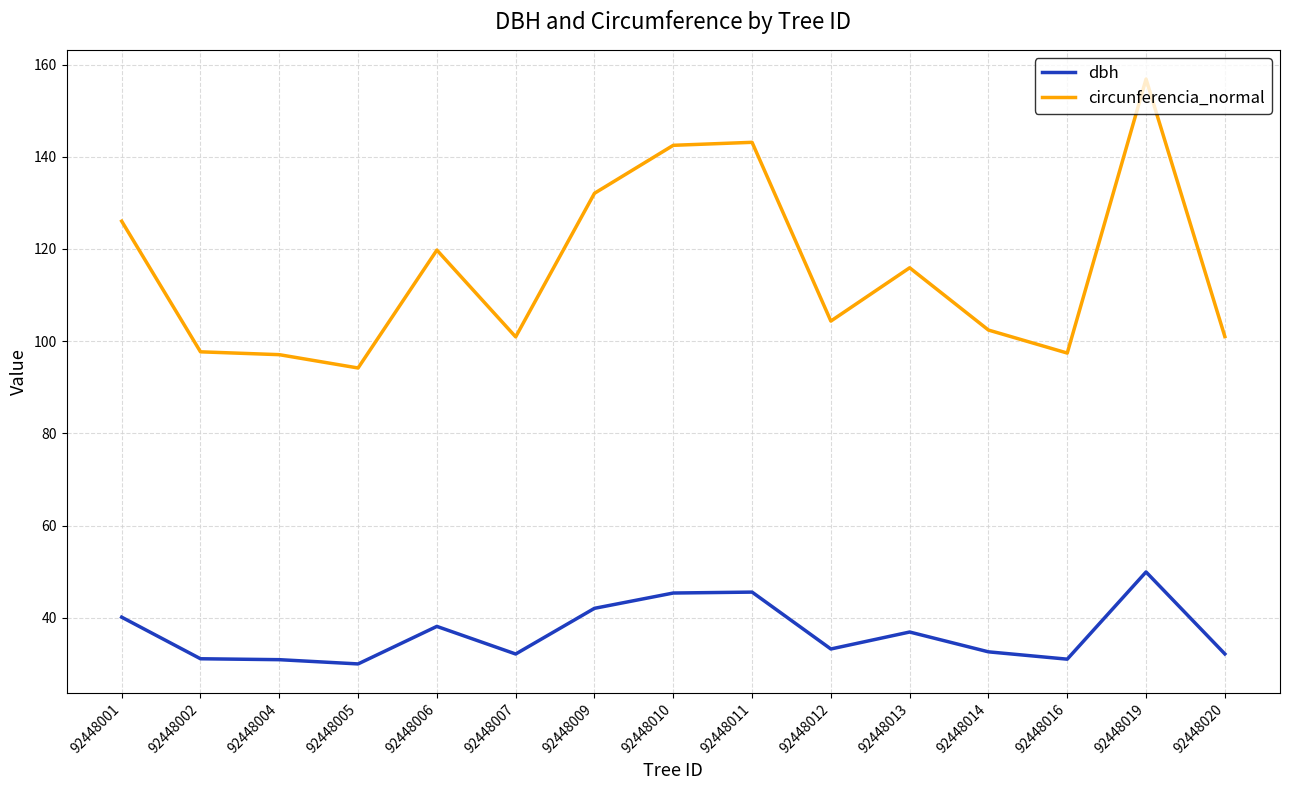

What is the sum of the dbh values at 92448010 and 92448002?

76.5